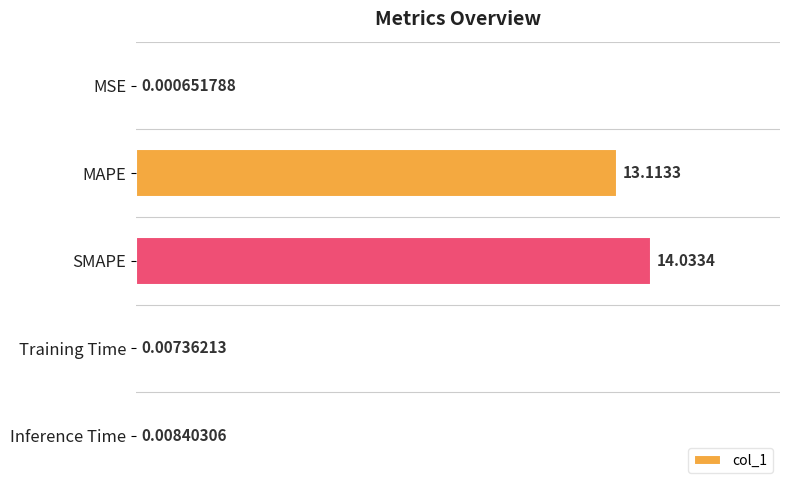

At which label is the value closest to 7?

MAPE